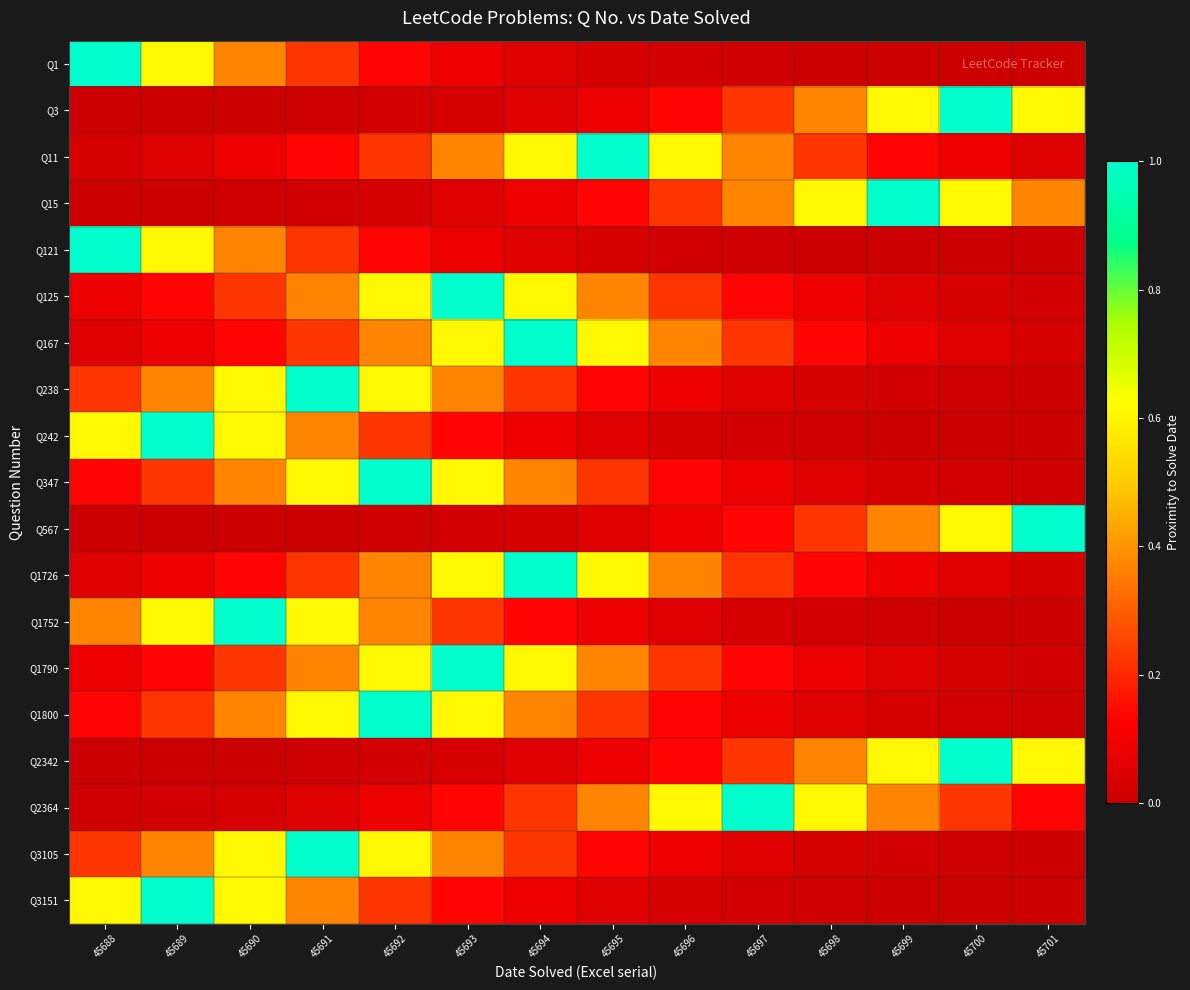

Reading right to left, list all the values displayed in this chart.

Q1: 45701=0.0	45700=0.0	45699=0.0	45698=0.0	45697=0.0	45696=0.0	45695=0.0	45694=0.0	45693=0.1	45692=0.1	45691=0.2	45690=0.4	45689=0.6	45688=1.0
Q3: 45701=0.6	45700=1.0	45699=0.6	45698=0.4	45697=0.2	45696=0.1	45695=0.1	45694=0.0	45693=0.0	45692=0.0	45691=0.0	45690=0.0	45689=0.0	45688=0.0
Q11: 45701=0.0	45700=0.1	45699=0.1	45698=0.2	45697=0.4	45696=0.6	45695=1.0	45694=0.6	45693=0.4	45692=0.2	45691=0.1	45690=0.1	45689=0.0	45688=0.0
Q15: 45701=0.4	45700=0.6	45699=1.0	45698=0.6	45697=0.4	45696=0.2	45695=0.1	45694=0.1	45693=0.0	45692=0.0	45691=0.0	45690=0.0	45689=0.0	45688=0.0
Q121: 45701=0.0	45700=0.0	45699=0.0	45698=0.0	45697=0.0	45696=0.0	45695=0.0	45694=0.0	45693=0.1	45692=0.1	45691=0.2	45690=0.4	45689=0.6	45688=1.0
Q125: 45701=0.0	45700=0.0	45699=0.0	45698=0.1	45697=0.1	45696=0.2	45695=0.4	45694=0.6	45693=1.0	45692=0.6	45691=0.4	45690=0.2	45689=0.1	45688=0.1
Q167: 45701=0.0	45700=0.0	45699=0.1	45698=0.1	45697=0.2	45696=0.4	45695=0.6	45694=1.0	45693=0.6	45692=0.4	45691=0.2	45690=0.1	45689=0.1	45688=0.0
Q238: 45701=0.0	45700=0.0	45699=0.0	45698=0.0	45697=0.0	45696=0.1	45695=0.1	45694=0.2	45693=0.4	45692=0.6	45691=1.0	45690=0.6	45689=0.4	45688=0.2
Q242: 45701=0.0	45700=0.0	45699=0.0	45698=0.0	45697=0.0	45696=0.0	45695=0.0	45694=0.1	45693=0.1	45692=0.2	45691=0.4	45690=0.6	45689=1.0	45688=0.6
Q347: 45701=0.0	45700=0.0	45699=0.0	45698=0.0	45697=0.1	45696=0.1	45695=0.2	45694=0.4	45693=0.6	45692=1.0	45691=0.6	45690=0.4	45689=0.2	45688=0.1
Q567: 45701=1.0	45700=0.6	45699=0.4	45698=0.2	45697=0.1	45696=0.1	45695=0.0	45694=0.0	45693=0.0	45692=0.0	45691=0.0	45690=0.0	45689=0.0	45688=0.0
Q1726: 45701=0.0	45700=0.0	45699=0.1	45698=0.1	45697=0.2	45696=0.4	45695=0.6	45694=1.0	45693=0.6	45692=0.4	45691=0.2	45690=0.1	45689=0.1	45688=0.0
Q1752: 45701=0.0	45700=0.0	45699=0.0	45698=0.0	45697=0.0	45696=0.0	45695=0.1	45694=0.1	45693=0.2	45692=0.4	45691=0.6	45690=1.0	45689=0.6	45688=0.4
Q1790: 45701=0.0	45700=0.0	45699=0.0	45698=0.1	45697=0.1	45696=0.2	45695=0.4	45694=0.6	45693=1.0	45692=0.6	45691=0.4	45690=0.2	45689=0.1	45688=0.1
Q1800: 45701=0.0	45700=0.0	45699=0.0	45698=0.0	45697=0.1	45696=0.1	45695=0.2	45694=0.4	45693=0.6	45692=1.0	45691=0.6	45690=0.4	45689=0.2	45688=0.1
Q2342: 45701=0.6	45700=1.0	45699=0.6	45698=0.4	45697=0.2	45696=0.1	45695=0.1	45694=0.0	45693=0.0	45692=0.0	45691=0.0	45690=0.0	45689=0.0	45688=0.0
Q2364: 45701=0.1	45700=0.2	45699=0.4	45698=0.6	45697=1.0	45696=0.6	45695=0.4	45694=0.2	45693=0.1	45692=0.1	45691=0.0	45690=0.0	45689=0.0	45688=0.0
Q3105: 45701=0.0	45700=0.0	45699=0.0	45698=0.0	45697=0.0	45696=0.1	45695=0.1	45694=0.2	45693=0.4	45692=0.6	45691=1.0	45690=0.6	45689=0.4	45688=0.2
Q3151: 45701=0.0	45700=0.0	45699=0.0	45698=0.0	45697=0.0	45696=0.0	45695=0.0	45694=0.1	45693=0.1	45692=0.2	45691=0.4	45690=0.6	45689=1.0	45688=0.6